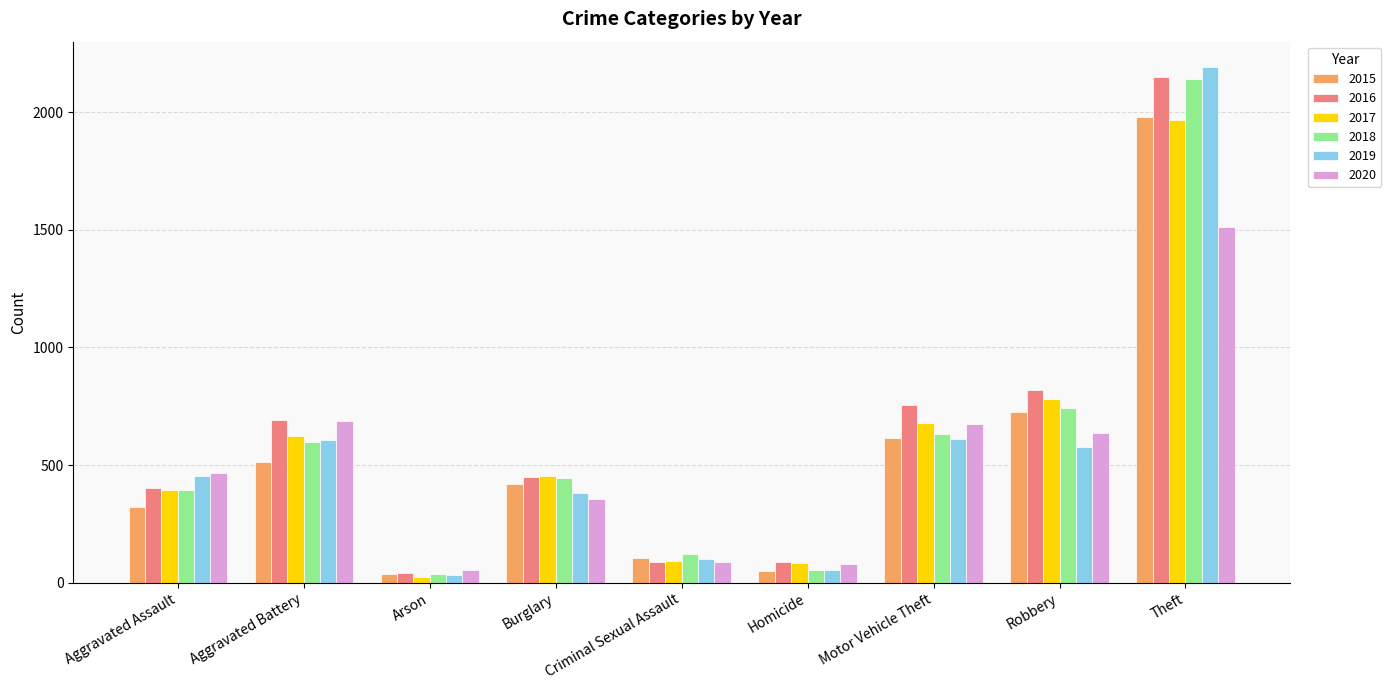

What is the sum of all 2016 values?

5481